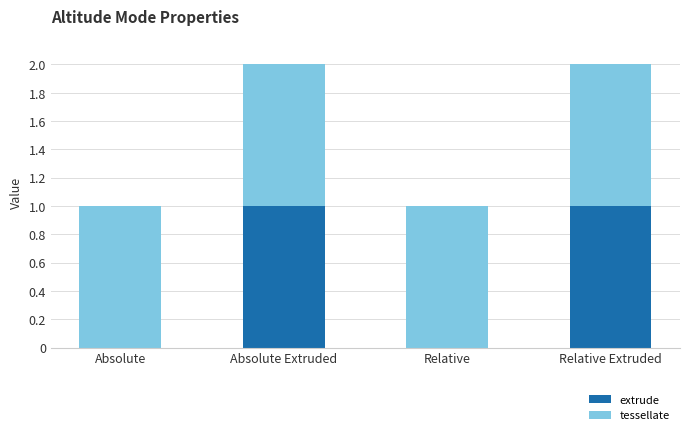

Is it true that extrude equals 0 at Relative?

True